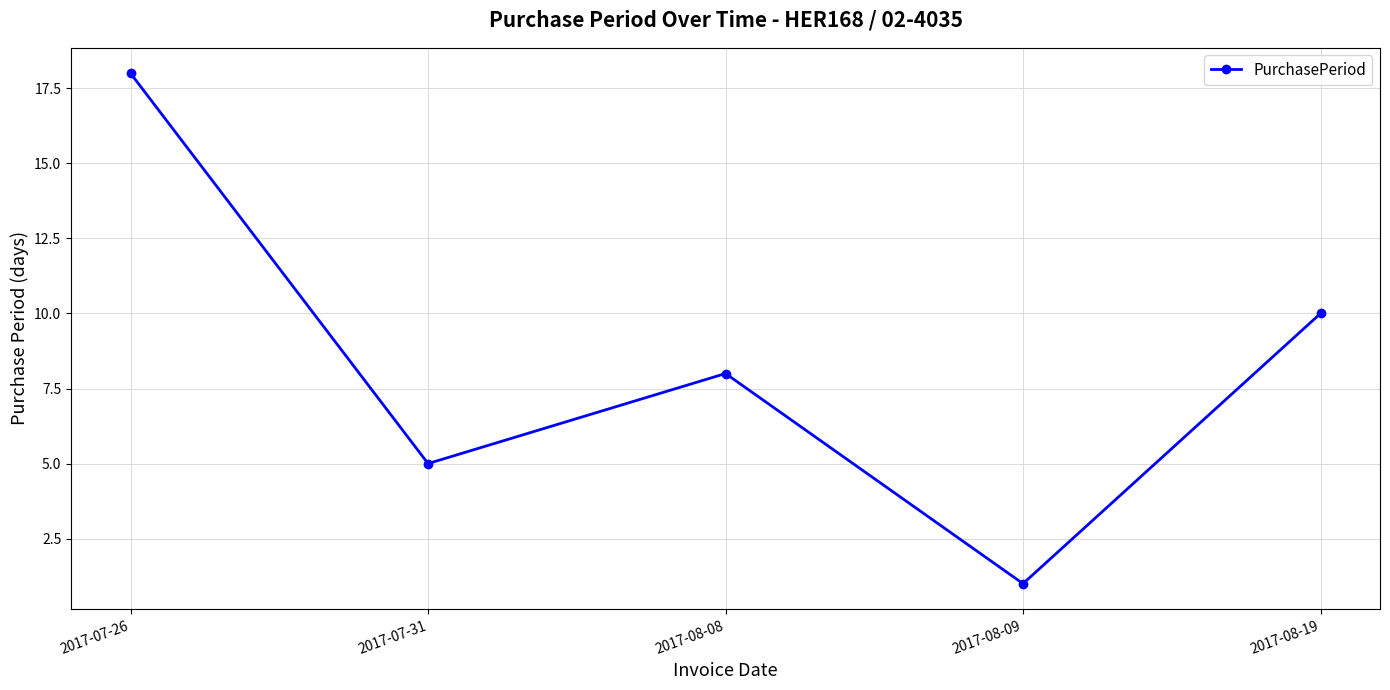

What is the change in value from 2017-07-31 to 2017-08-09?

-4